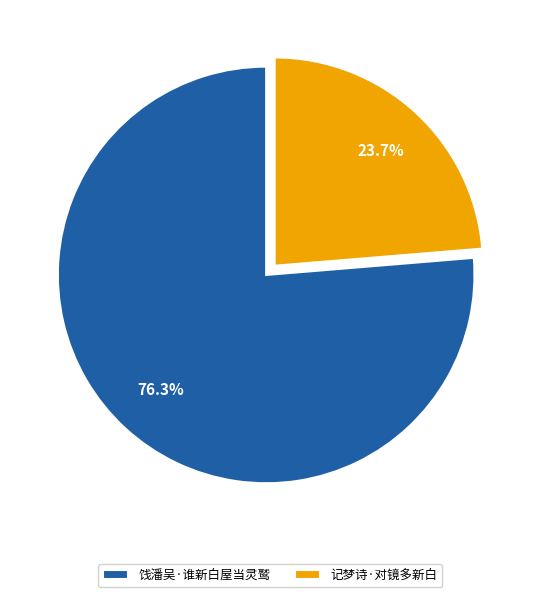

What percentage do 记梦诗·对镜多新白 and 饯潘吴·谁新白屋当灵鹫 together represent?

100.0%